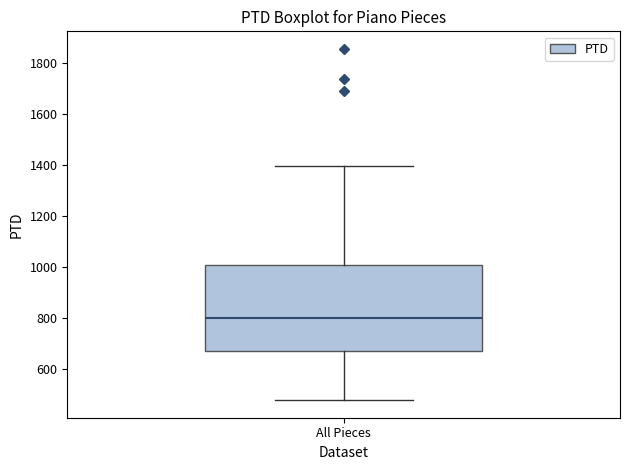

Transcribe this box plot: give where the median line is, the range the box spans, and where the two whiskers end, as read against the y-axis. The values are not printed on the chart, so give them approximately, as read against the axis.

median 800, box 680 to 1000, whiskers 480 to 1400